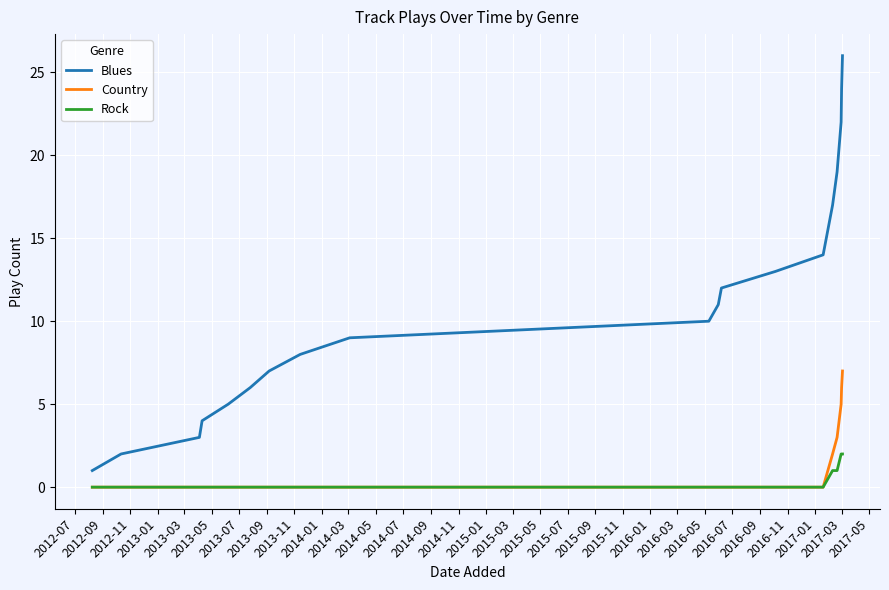

List the series in order of their peak value, highest first.

Blues, Country, Rock